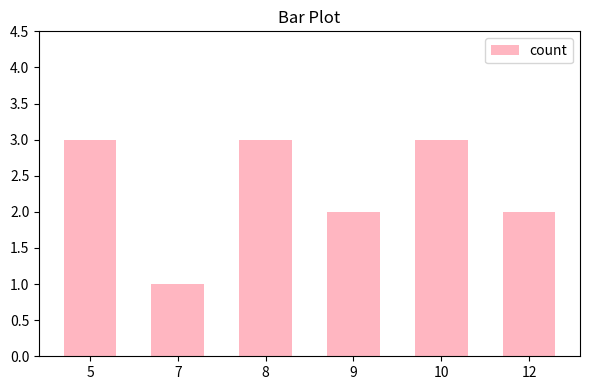

The value at 5 is 3. True or false?

True